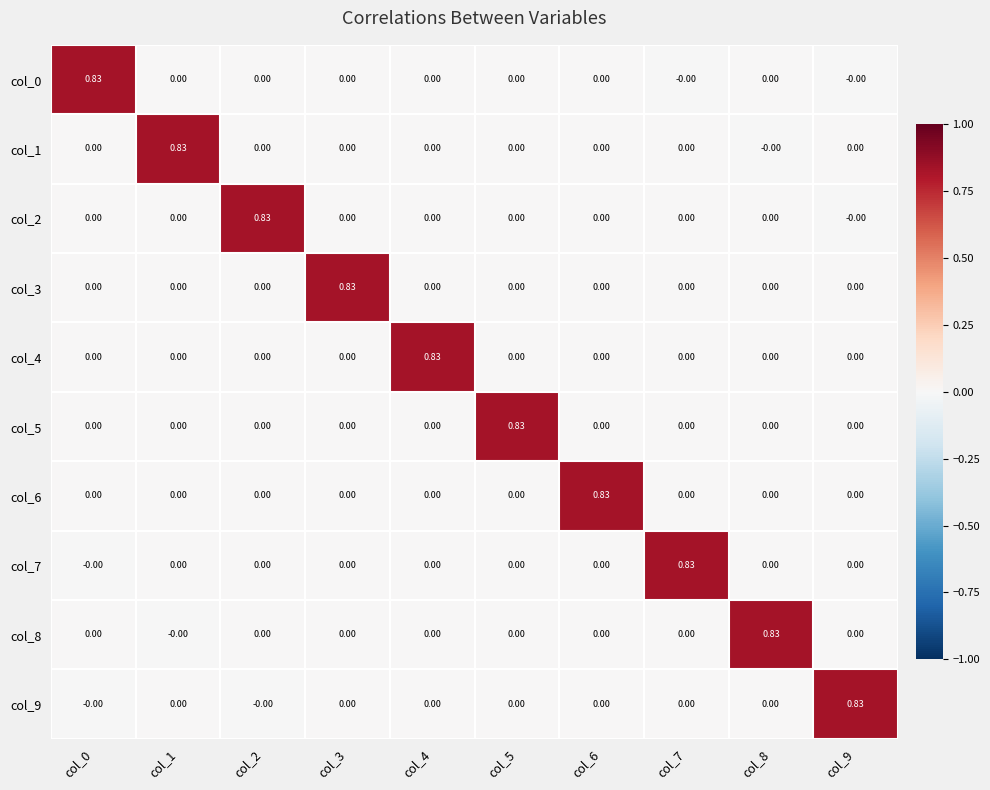

Is the value of col_9 at col_9 greater than the value of col_6 at col_8?

Yes